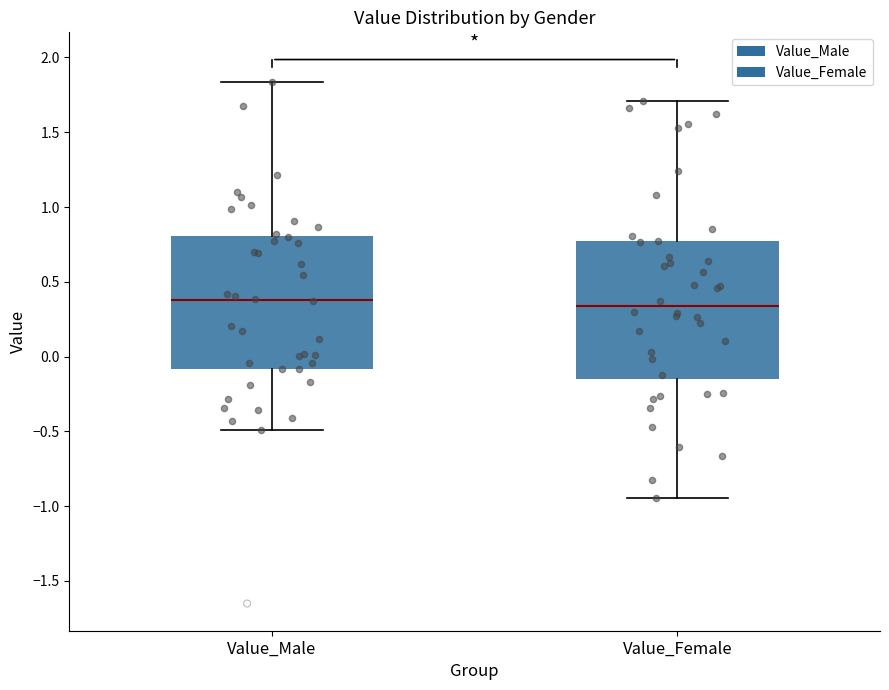

Where does the median line of the box for Value_Female sit on the y-axis? The values are not printed on the chart, so give them approximately, as read against the axis.

0.35